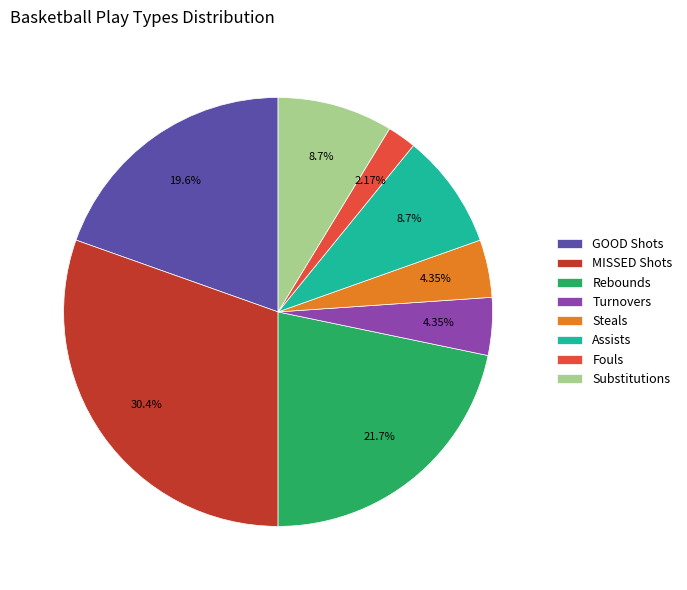

Which category has the biggest portion of the pie?

MISSED Shots